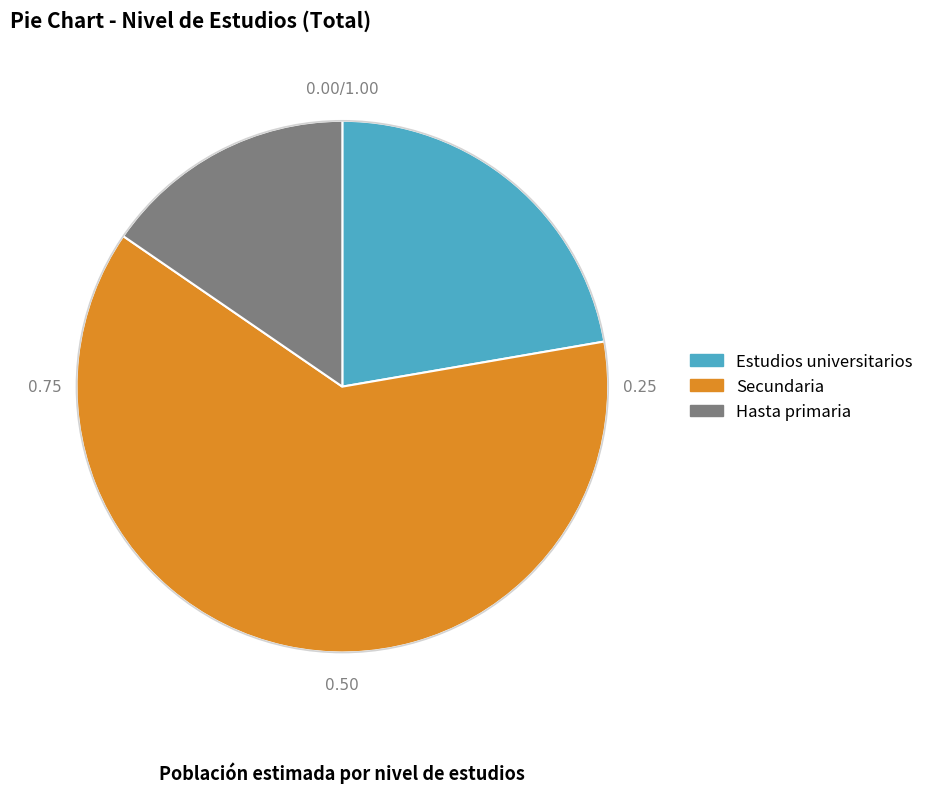

Which category has the smallest portion of the pie?

Hasta primaria